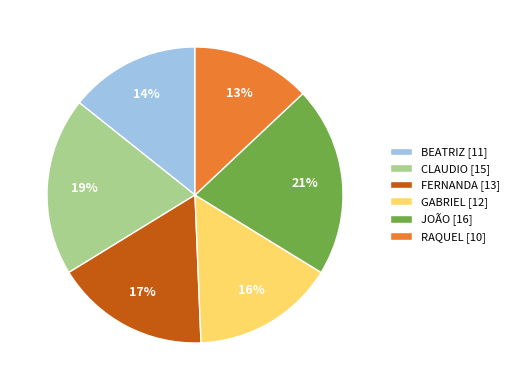

Combined, do CLAUDIO [15] and JOÃO [16] account for over 50%?

No